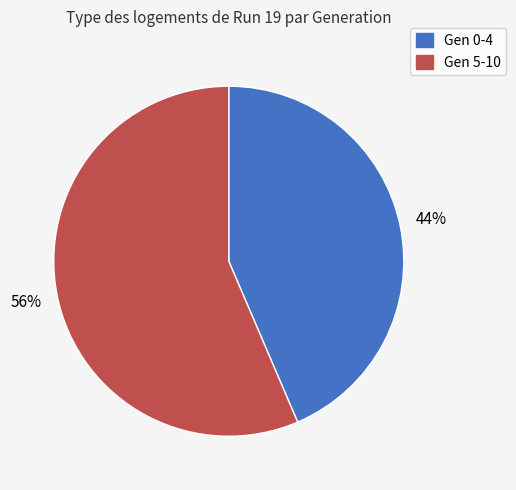

Does any single category account for the majority?

Yes